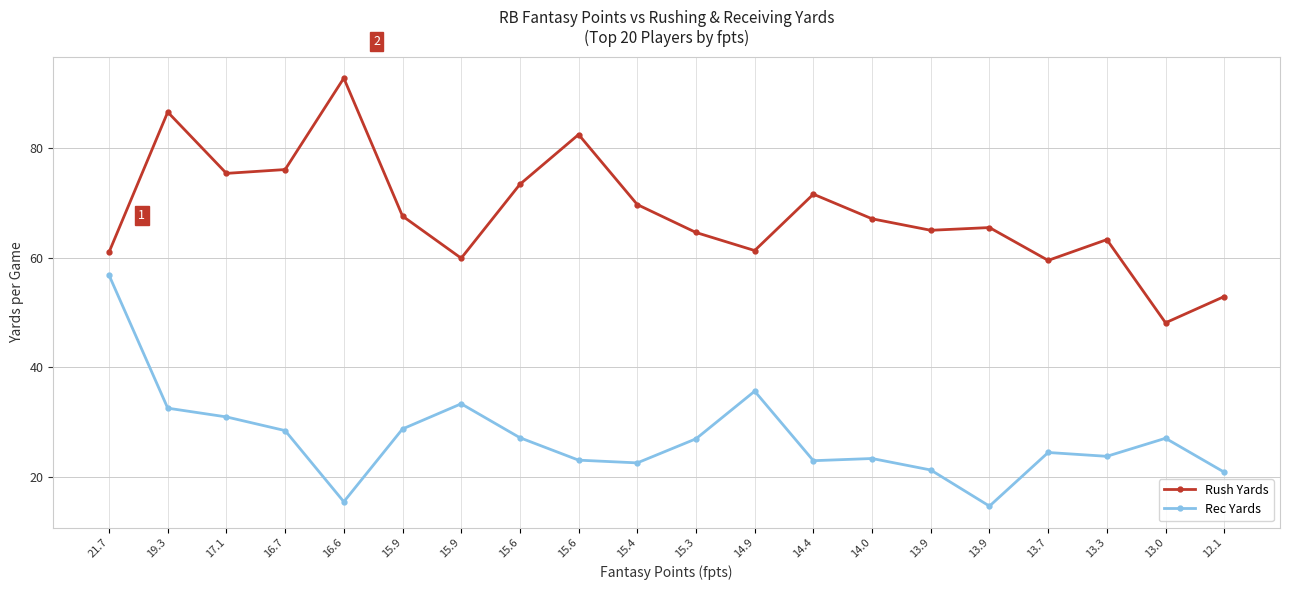

What is the label of the 20th point from the right?

21.7